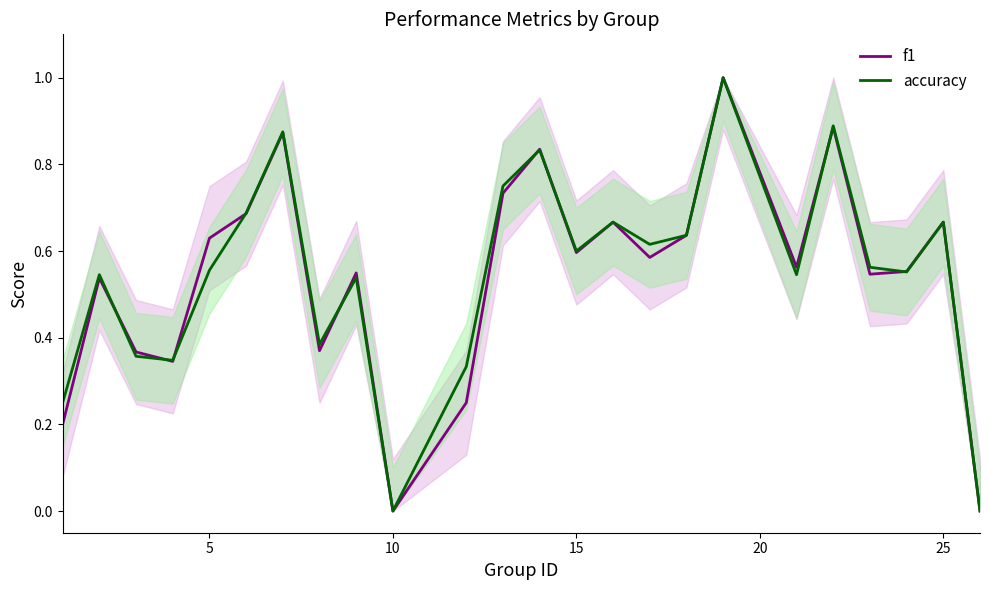

What is the maximum value for accuracy?

1.0